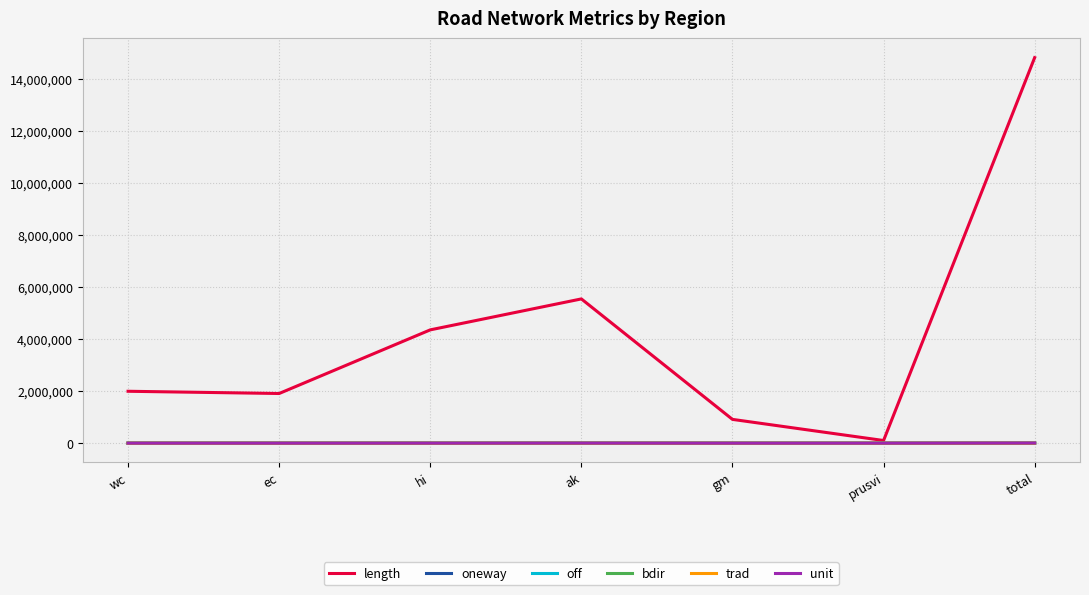

At which label is length closest to 7459580?

ak